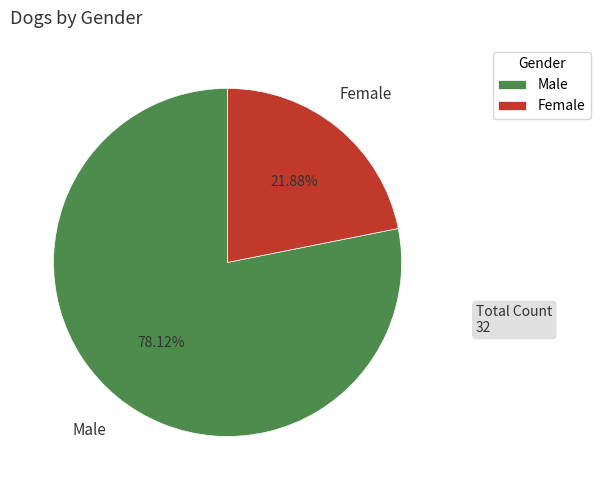

What is the smallest slice in the pie chart?

Female